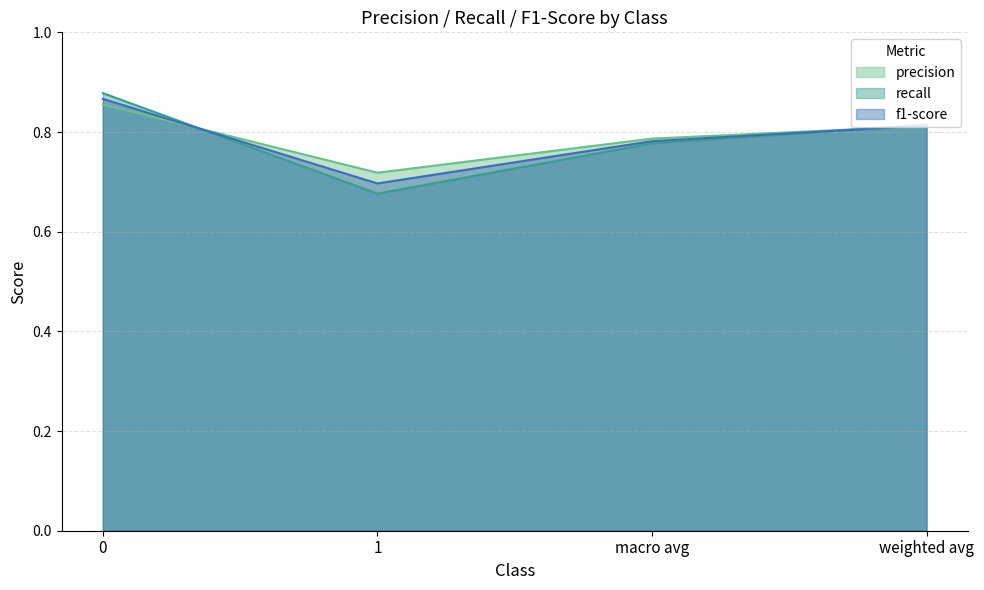

Which series ends up on top after the final intersection of recall and f1-score?

f1-score